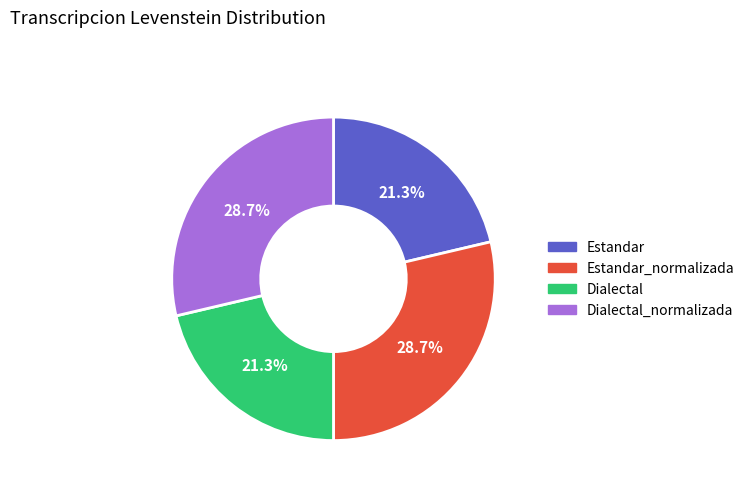

Is there any slice that represents more than half of the pie?

No